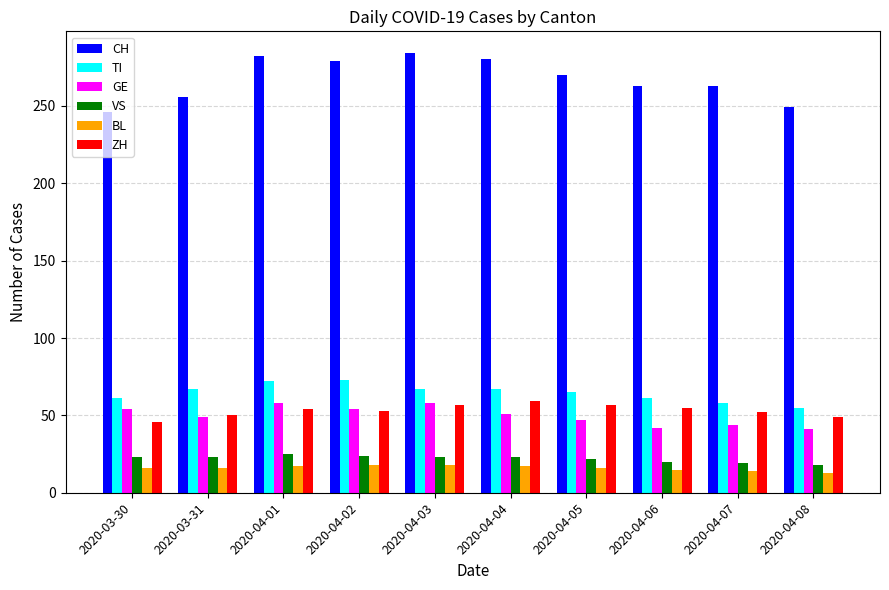

What is the difference between the highest and lowest values at 2020-03-31?

240